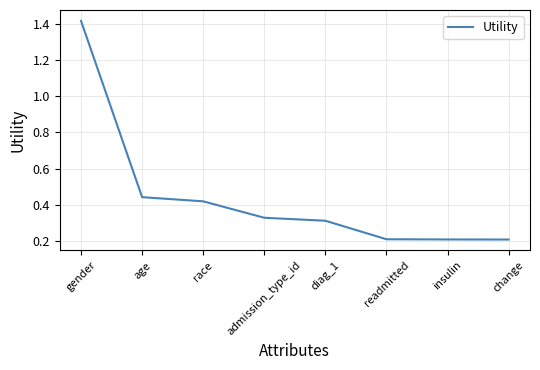

The chart shows a value of 0.2 at change. True or false?

True